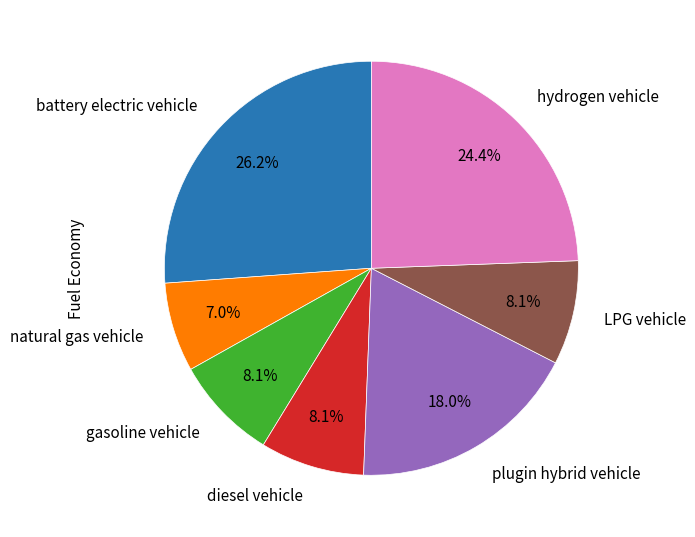

How many slices are in this pie chart?

7